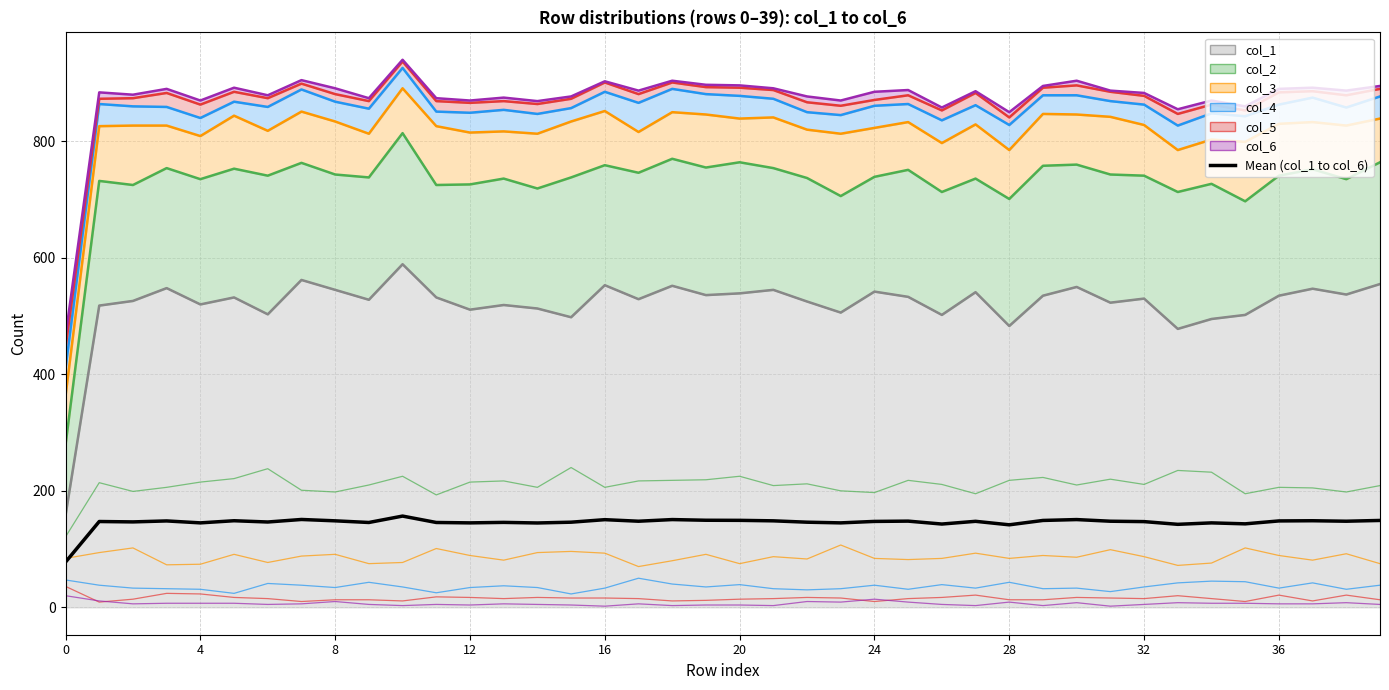

The chart shows a value of 281.6 at 10. True or false?

False